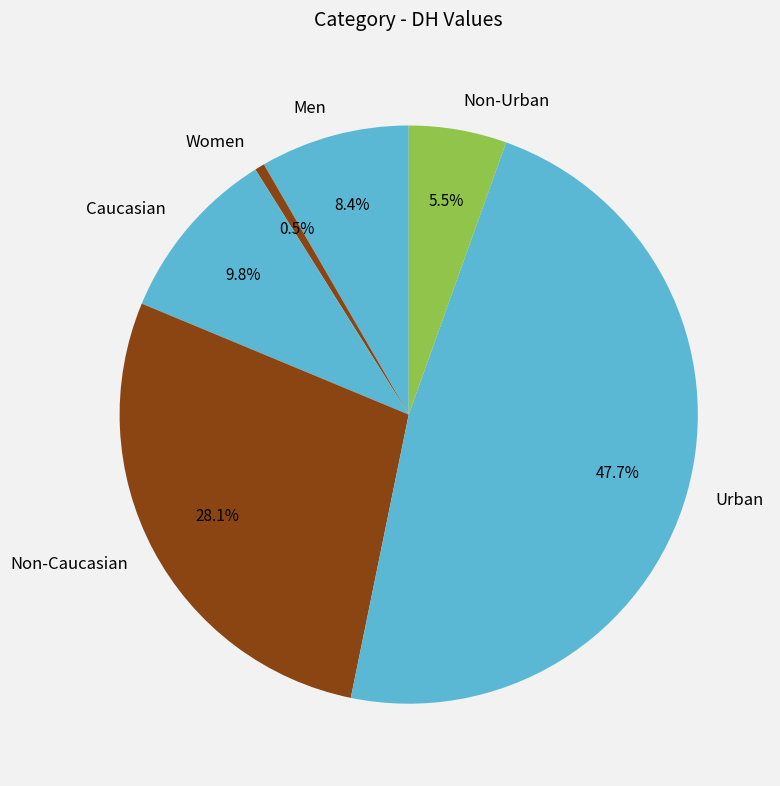

Do Caucasian and Men together represent more than half of the pie?

No